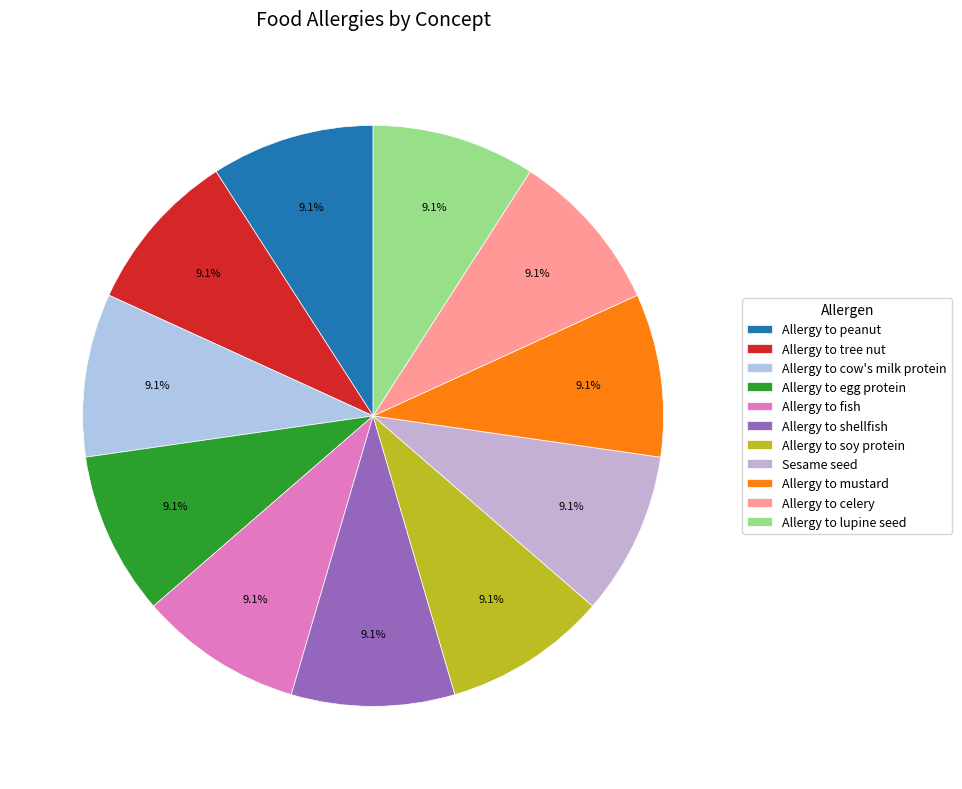

Count the number of slices in the pie.

11